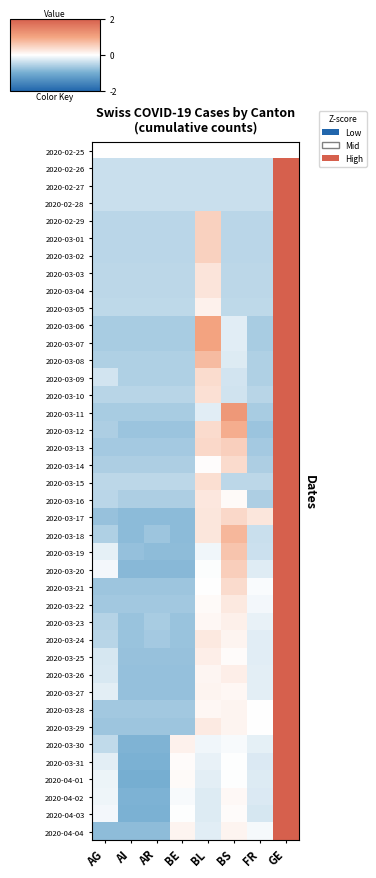

How many data points does each series have?

8